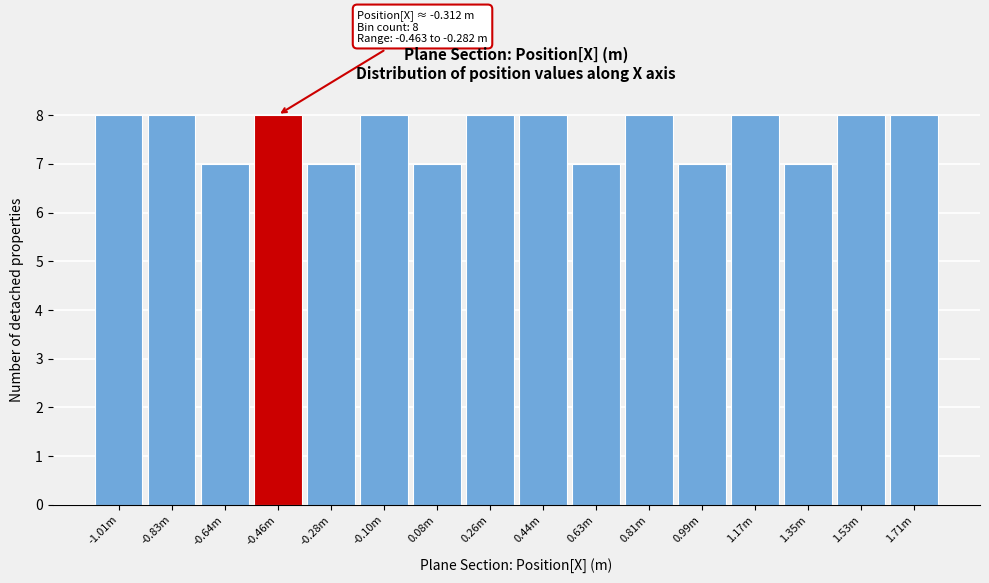

Reading left to right, transcribe all the data shown in this chart.

8	8	7	8	7	8	7	8	8	7	8	7	8	7	8	8